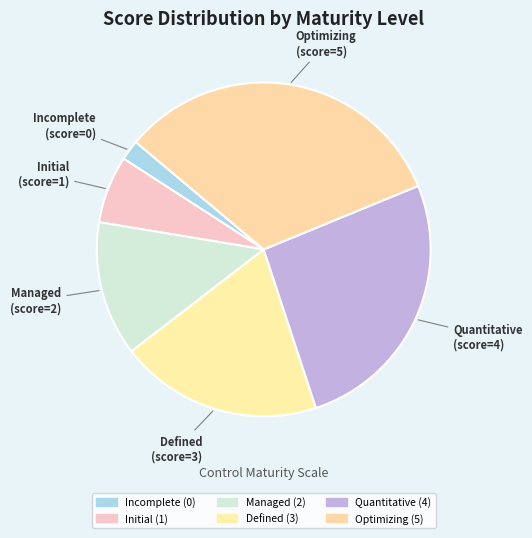

How many segments does this pie chart have?

6